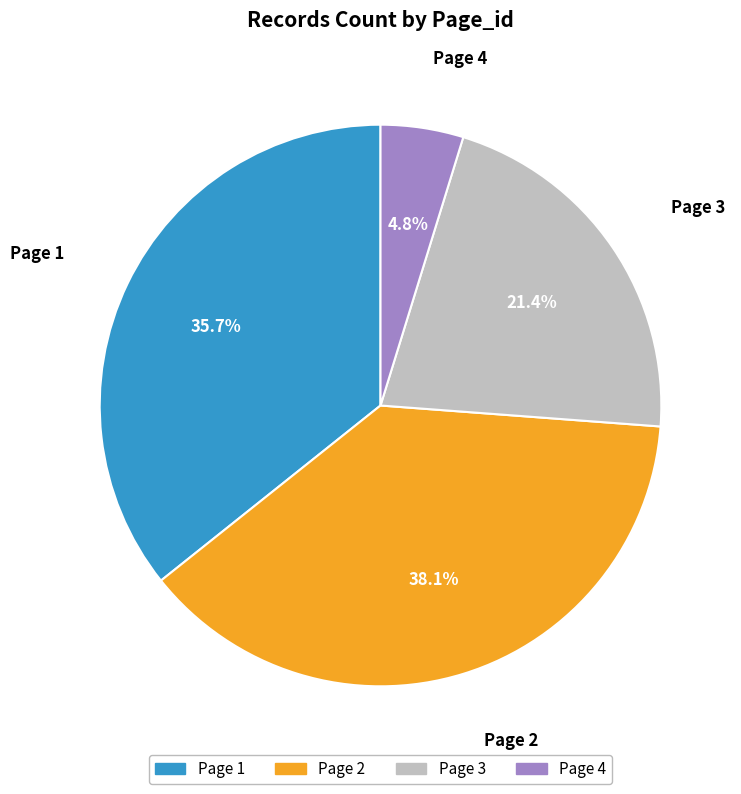

How many segments does this pie chart have?

4